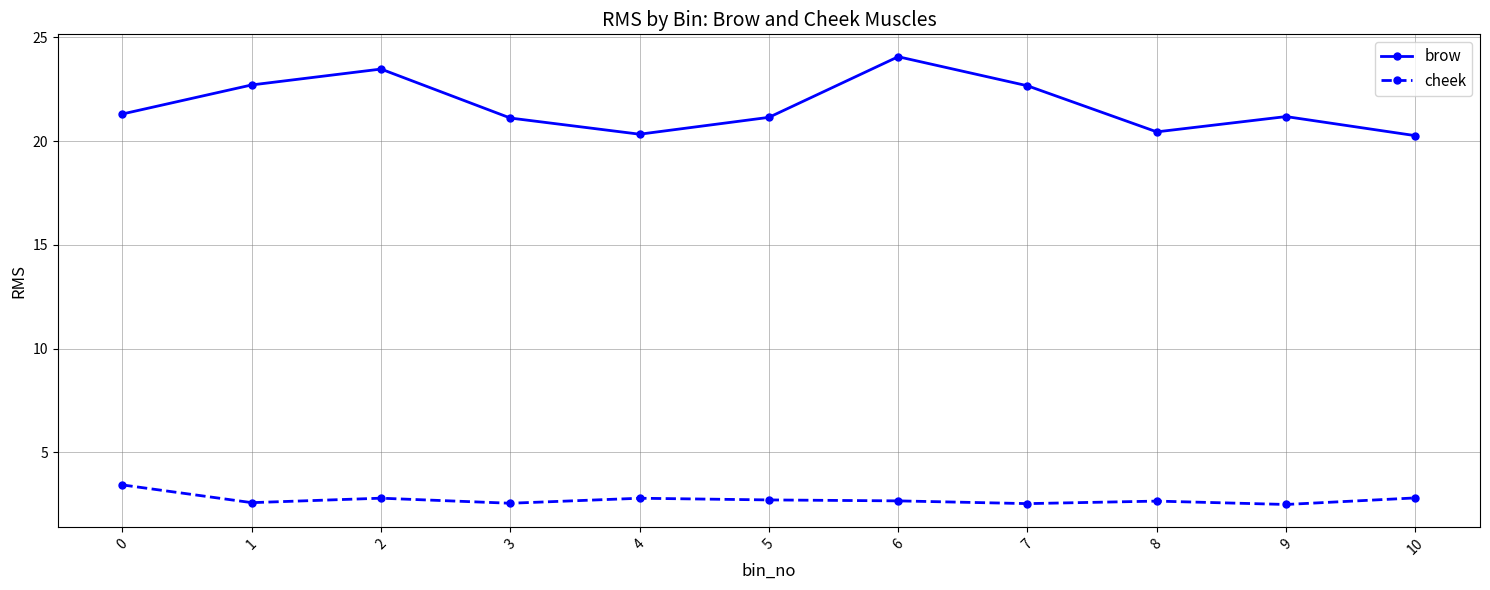

Is it true that cheek equals 2.7 at 6?

True